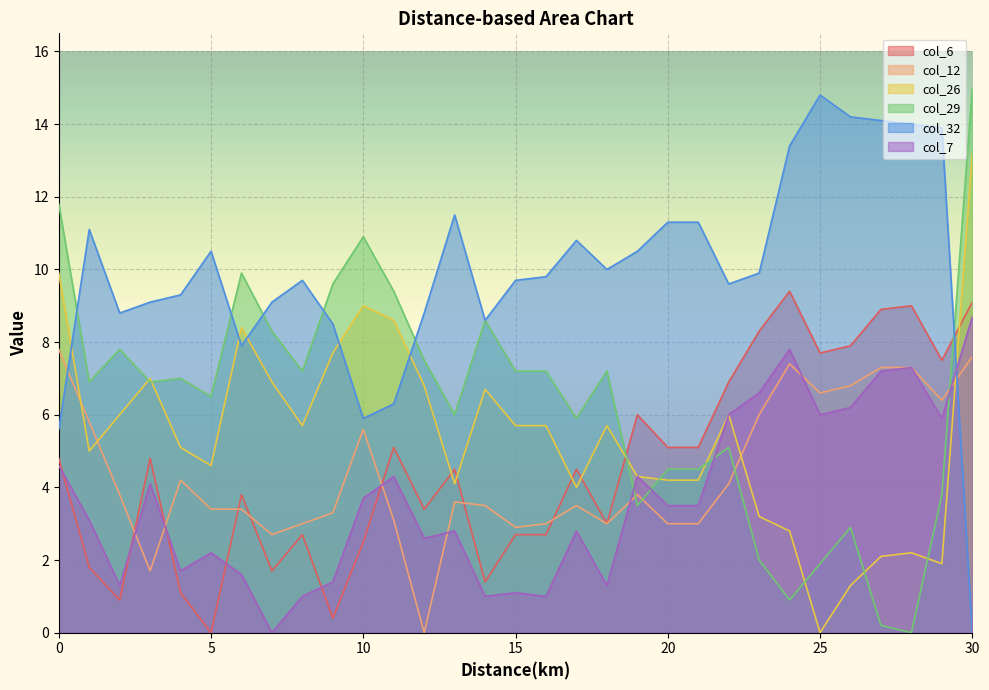

How many positive values does the col_12 series have?

30